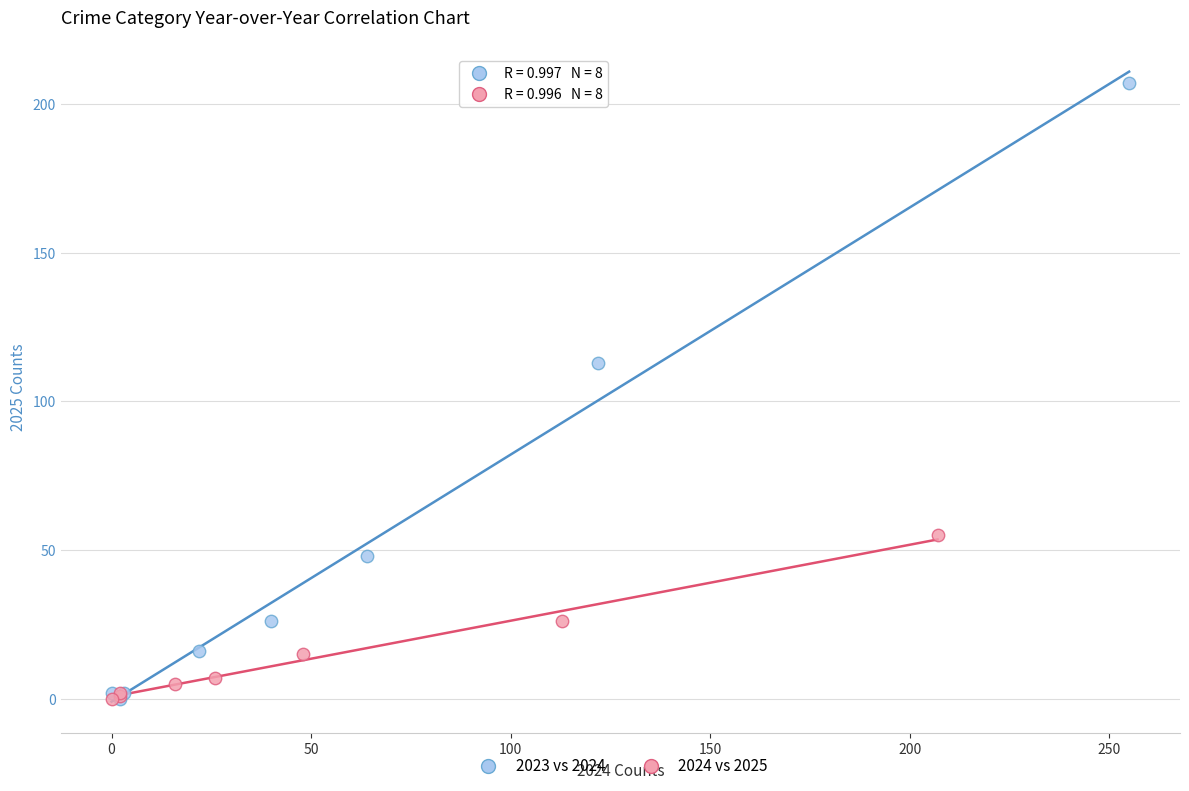

Which series has the widest spread of Y values?

2023 vs 2024